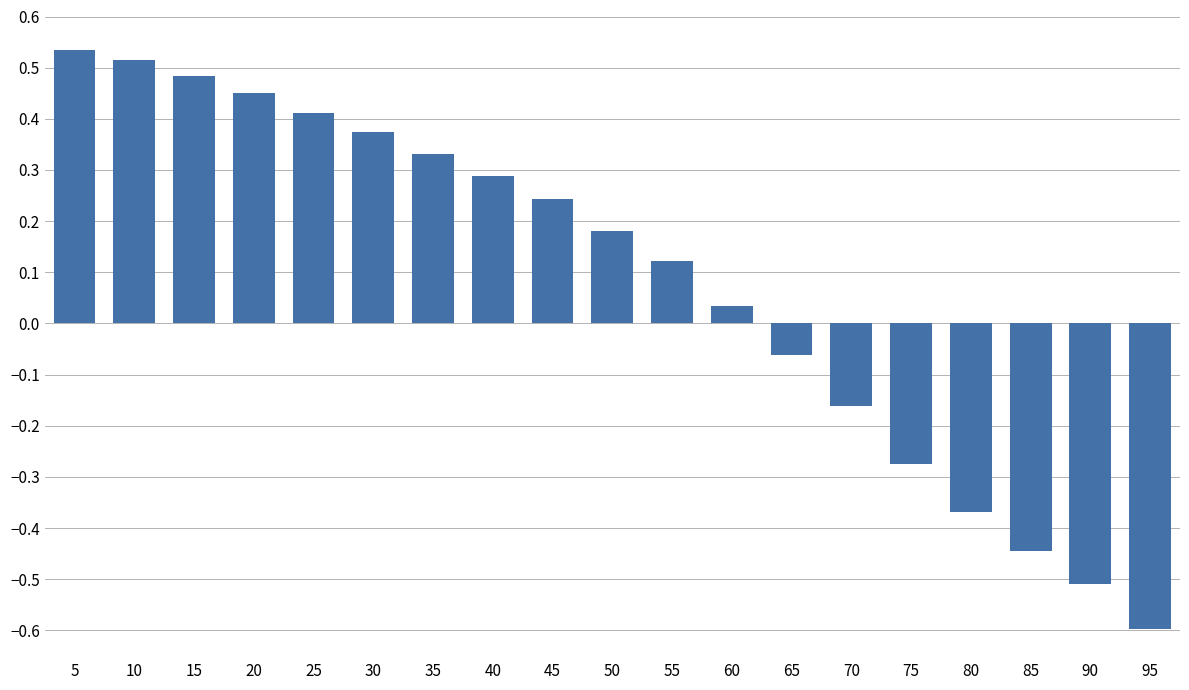

Which has a higher value, 85 or 20?

20